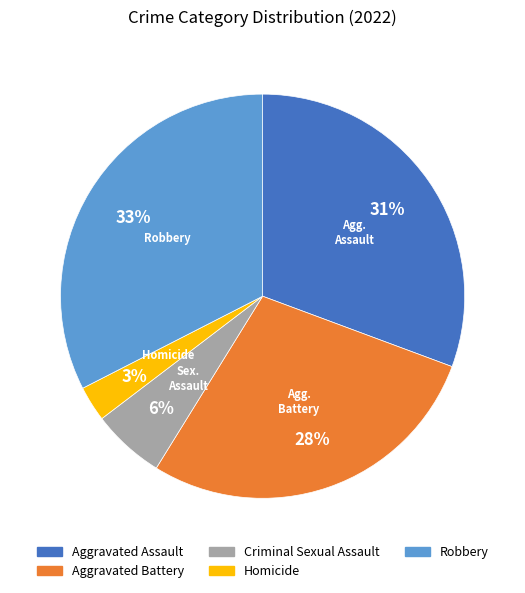

Which slice is the smallest?

Homicide